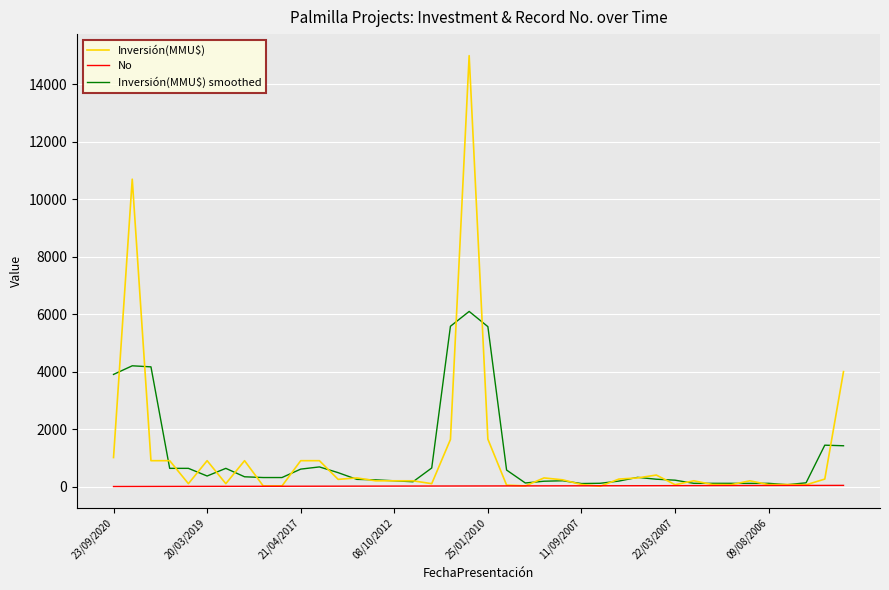

At how many categories does at least one series exceed 12339?

1